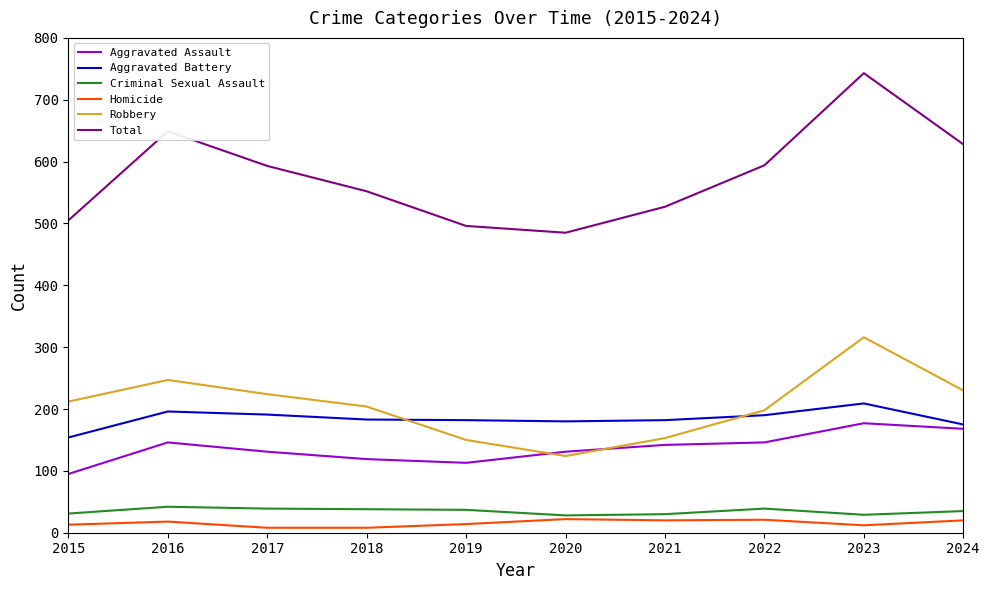

Is this an area chart (filled region under the line)?

No